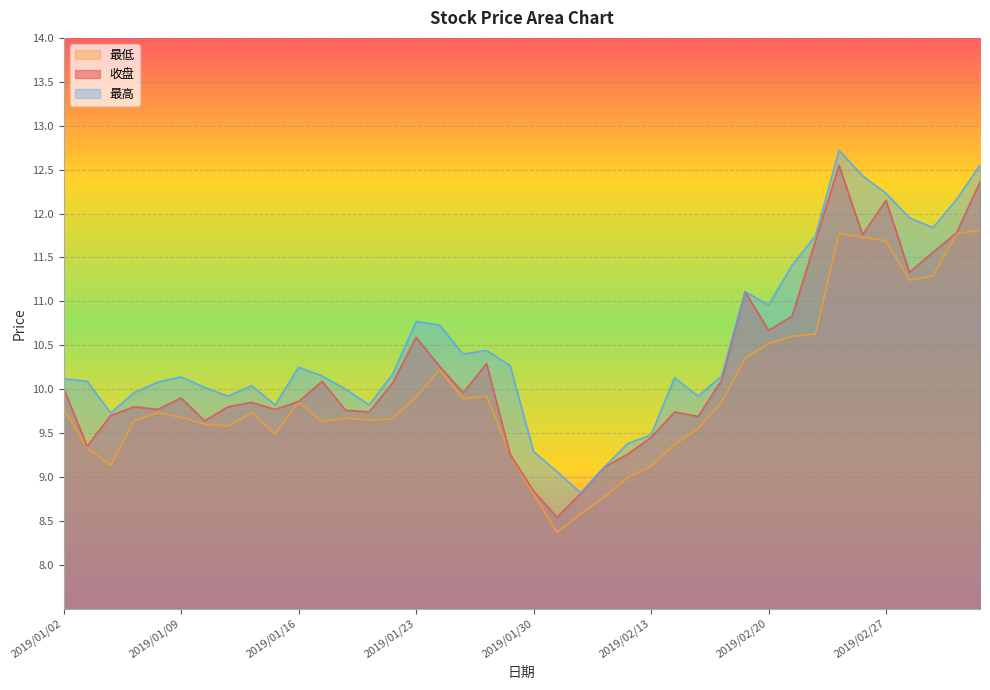

The 最高 series shows 17.6 at 2019/02/28. True or false?

False